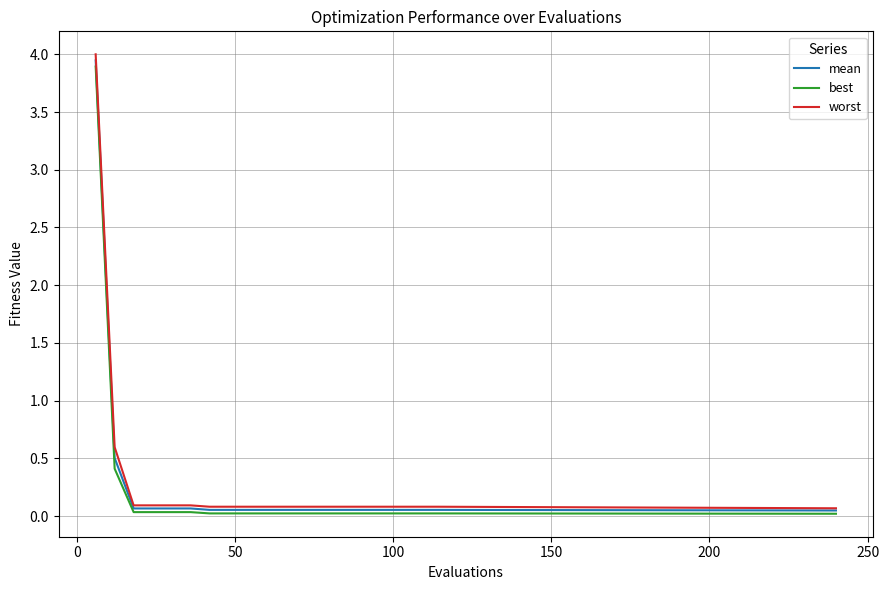

Which series has the widest spread of values?

worst